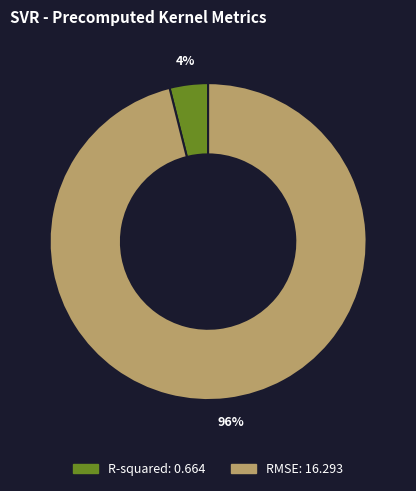

To the nearest percent, what portion does R-squared represent?

4%